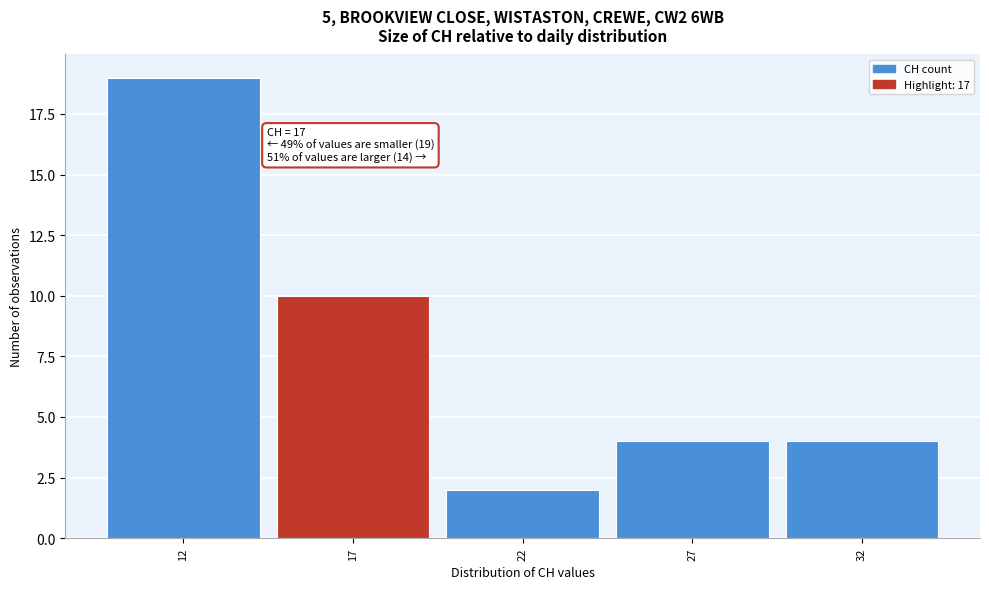

Reading right to left, extract all data points from this chart.

4	4	2	10	19